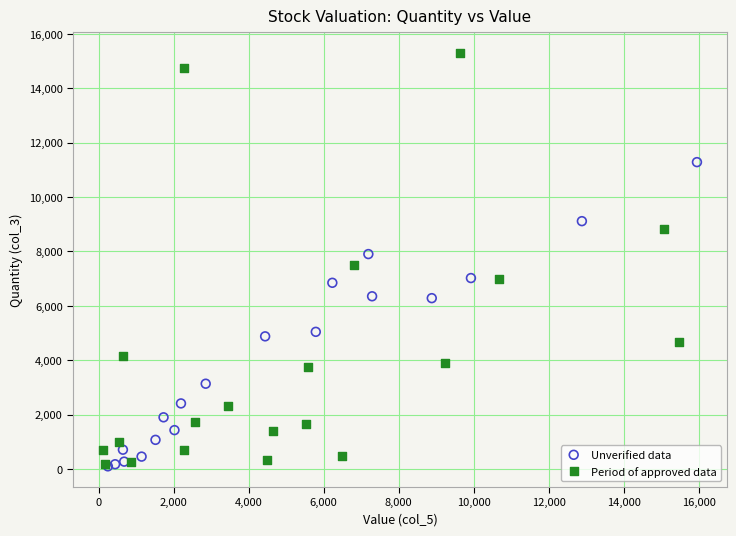

Which series contains the highest Y value?

Period of approved data